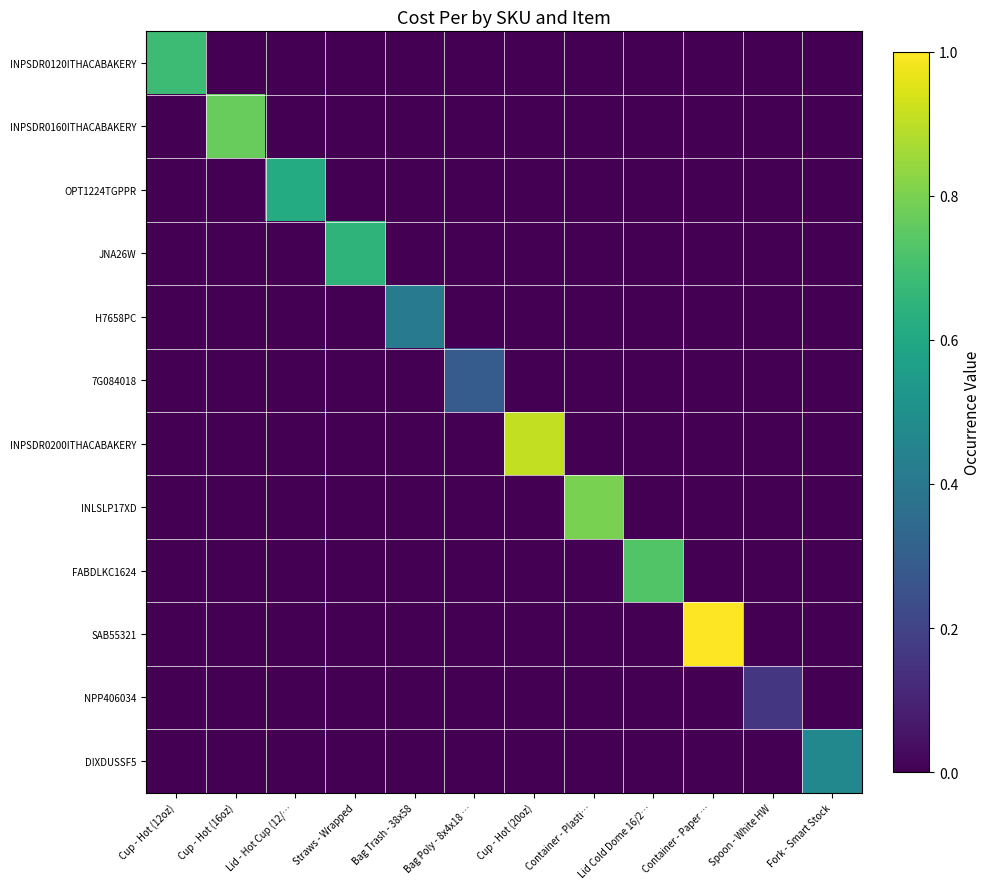

Which has a higher value, Container - Paper … or Cup - Hot (20oz)?

Container - Paper …